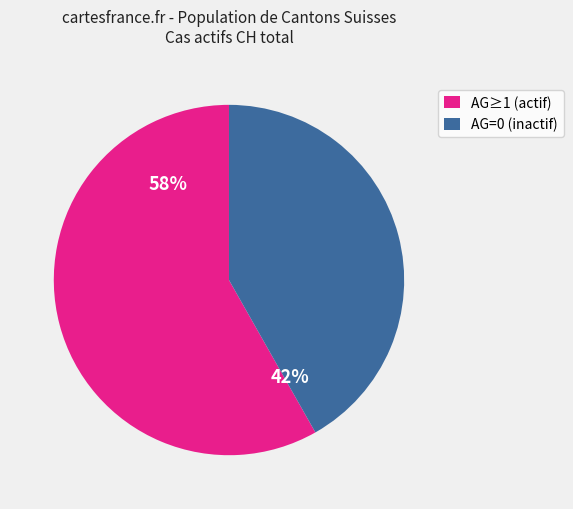

Do AG≥1 (actif) and AG=0 (inactif) together represent more than half of the pie?

Yes